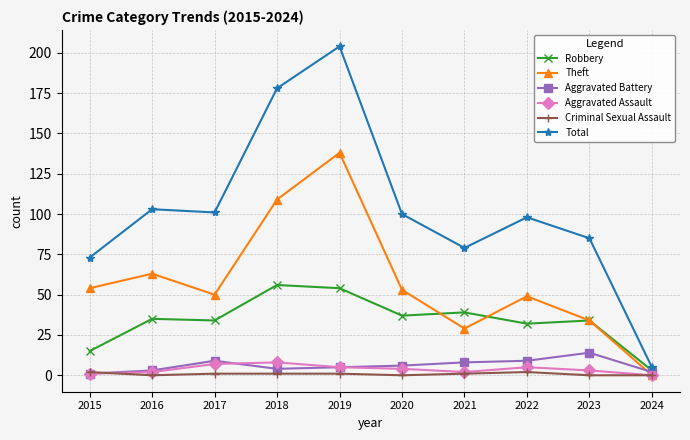

What is the value of the Aggravated Assault point at the 2nd from the left?

2